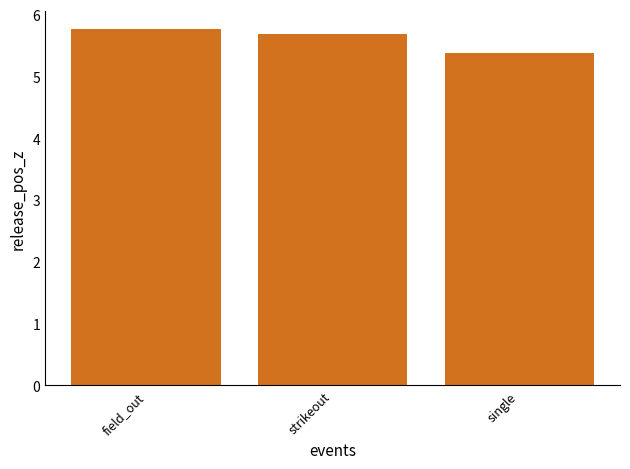

What is the change in value from field_out to strikeout?

-0.1